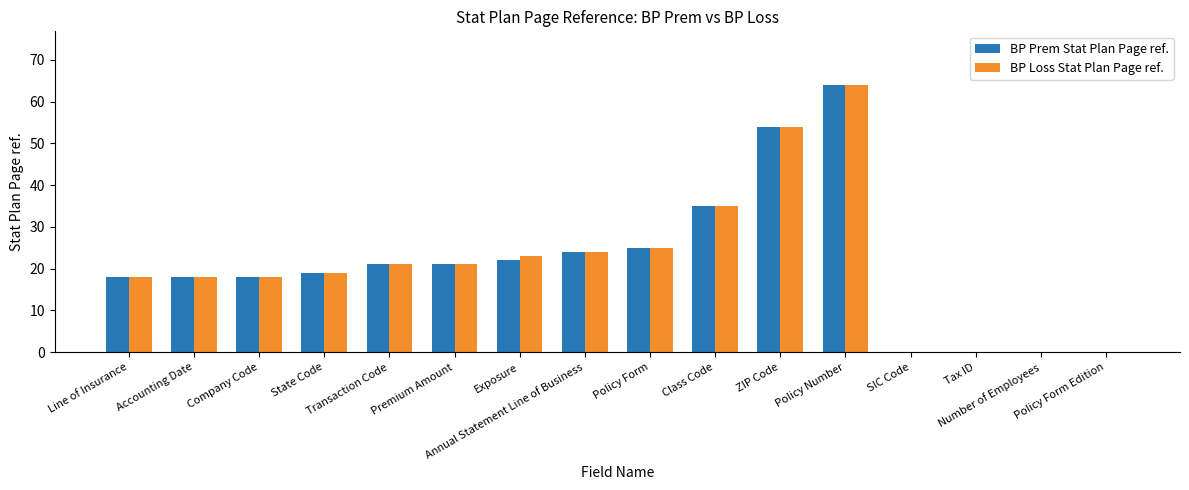

What is the sum of all BP Prem Stat Plan Page ref. values?

339